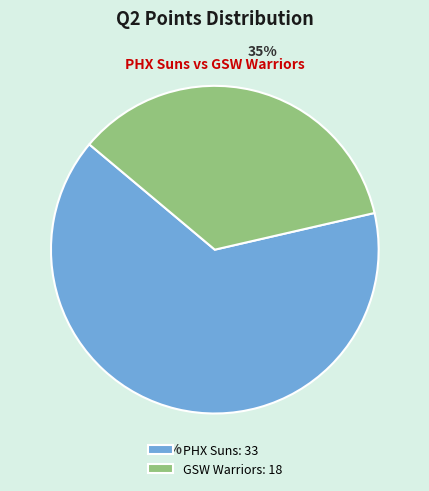

To the nearest percent, what is the average slice percentage?

50%